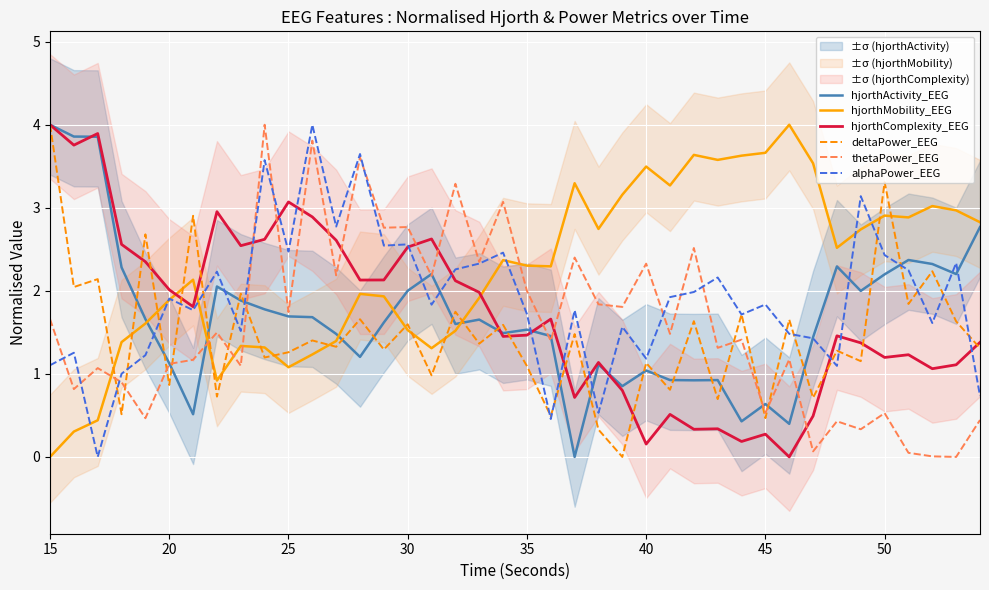

Which series has the largest total across all categories?

hjorthMobility_EEG